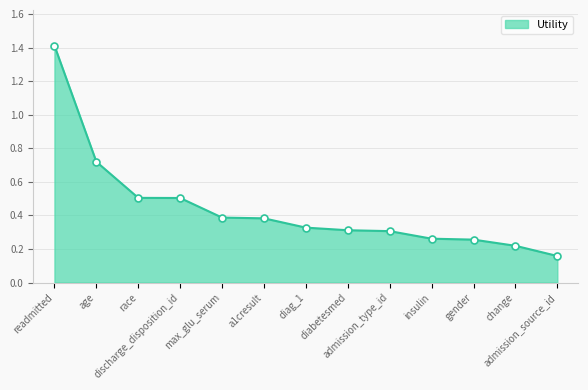

What is the difference between the second highest and second lowest values?

0.5